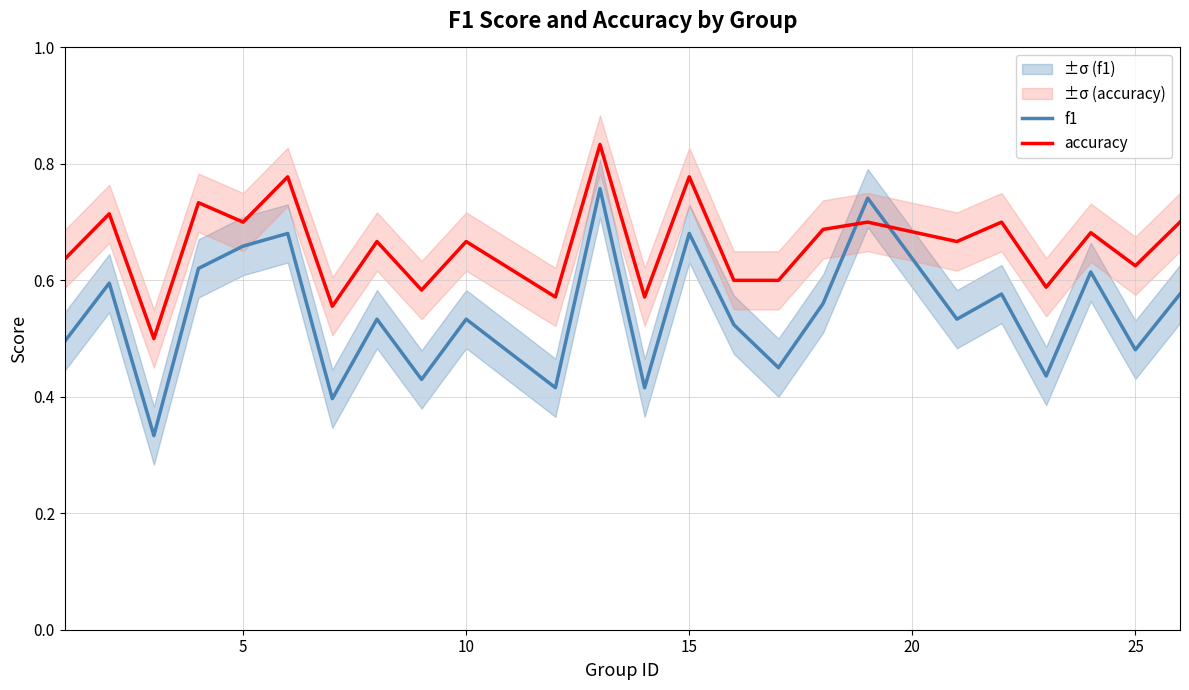

The f1 series shows 0.8 at 25. True or false?

False